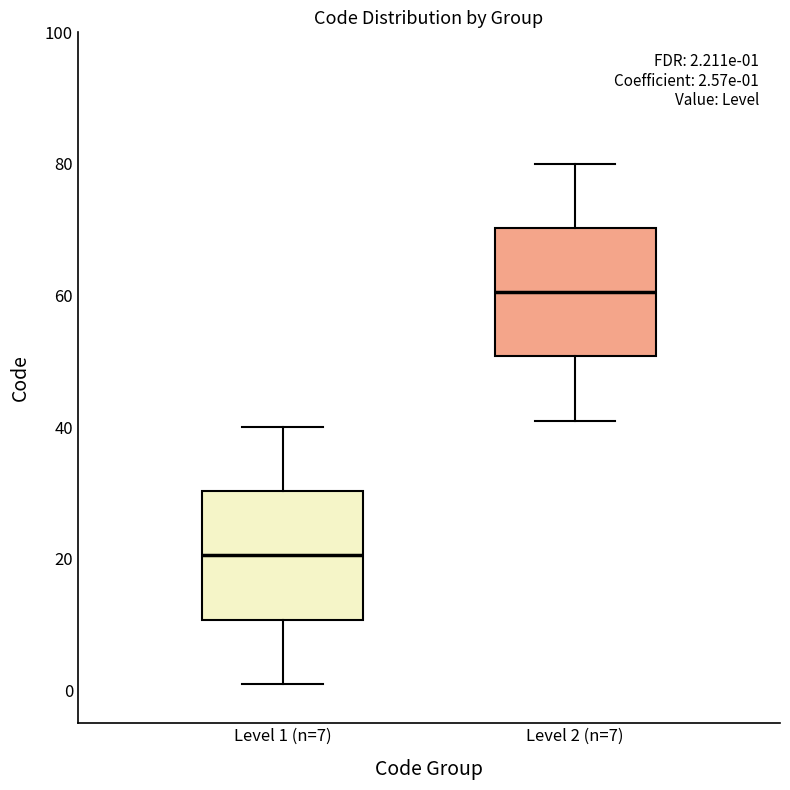

Which box has the highest median line?

Level 2 (n=7)